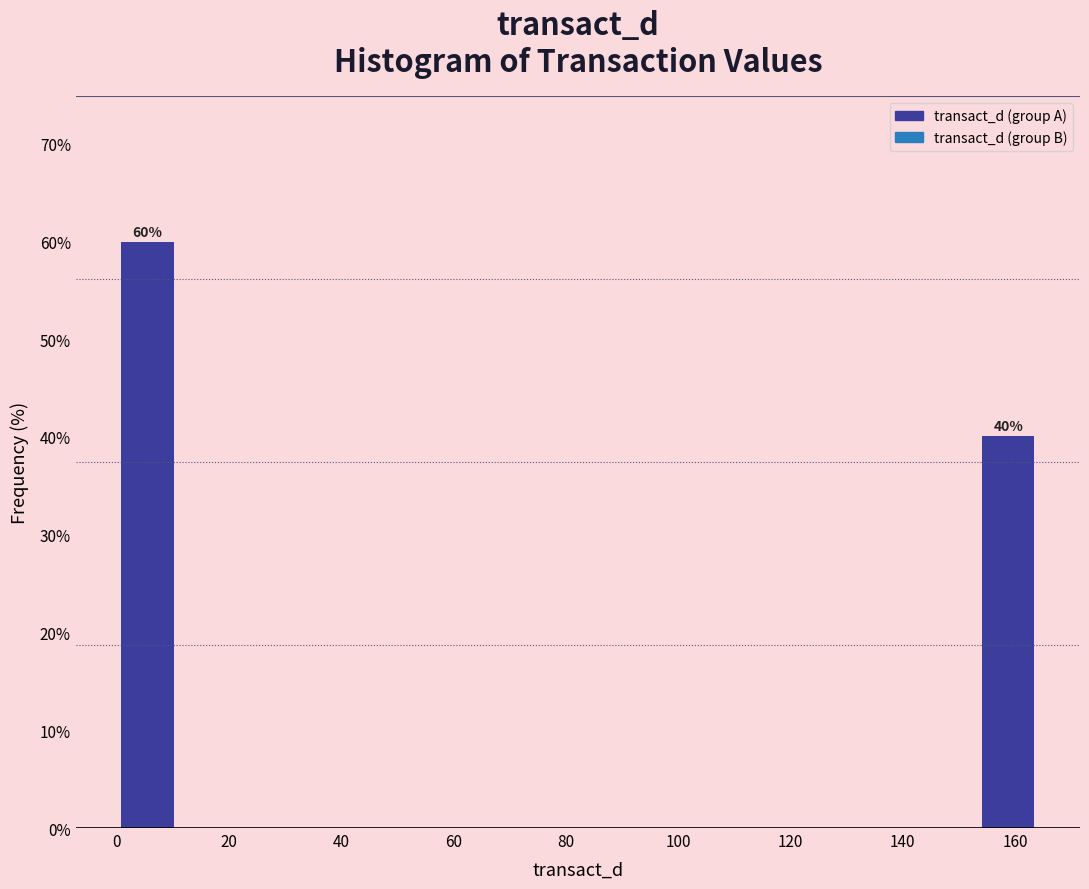

Which range on the x-axis has the tallest bar?

0 to 10